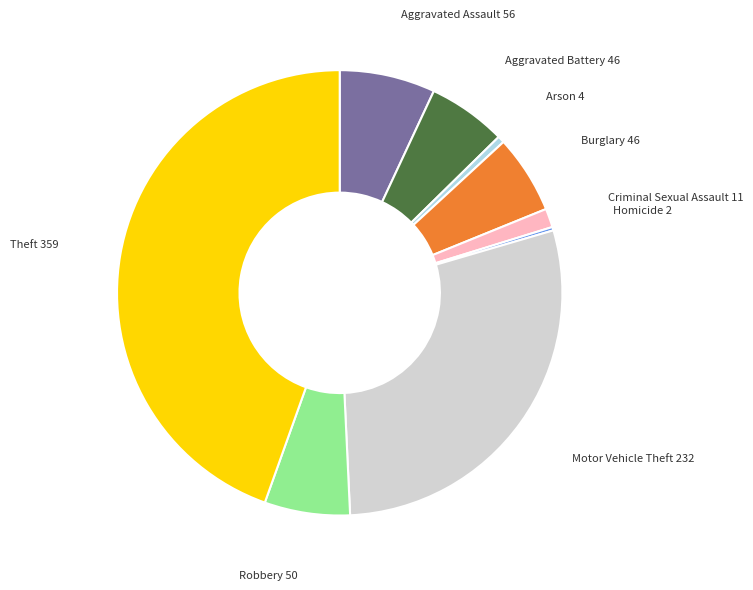

Is there any slice that represents more than half of the pie?

No